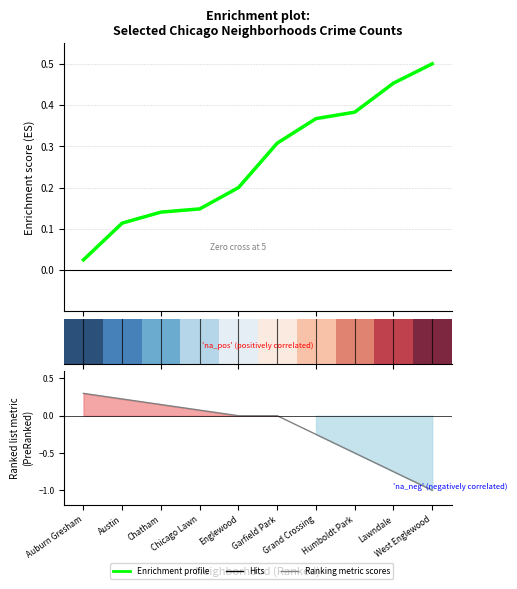

Between Grand Crossing and West Englewood, which series saw the biggest shift?

Ranking metric scores